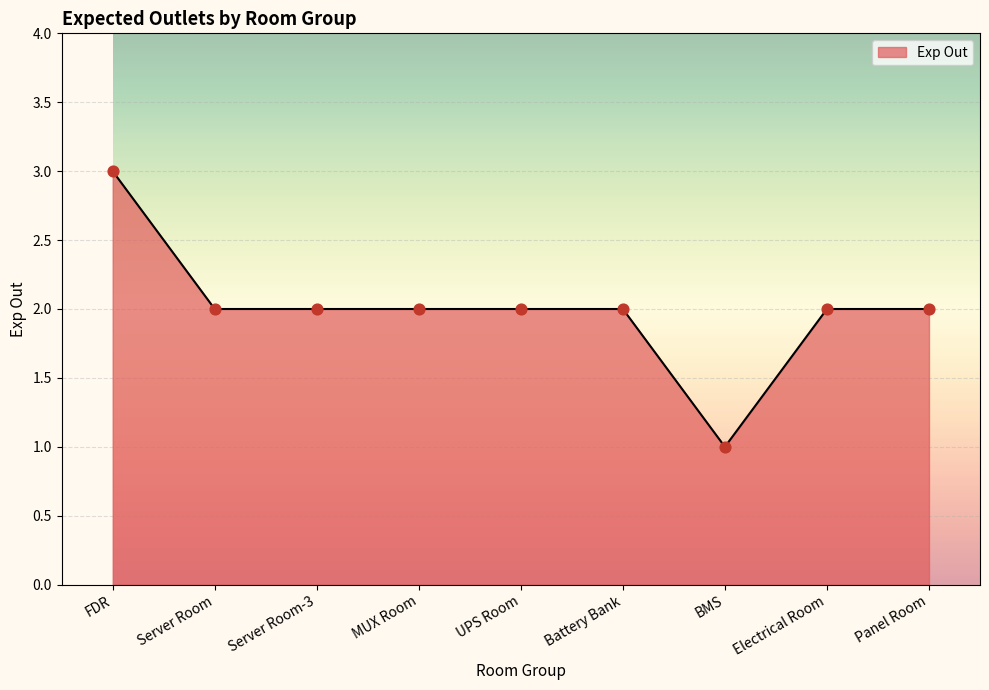

What is the ratio of the value at MUX Room to the value at UPS Room?

1.0